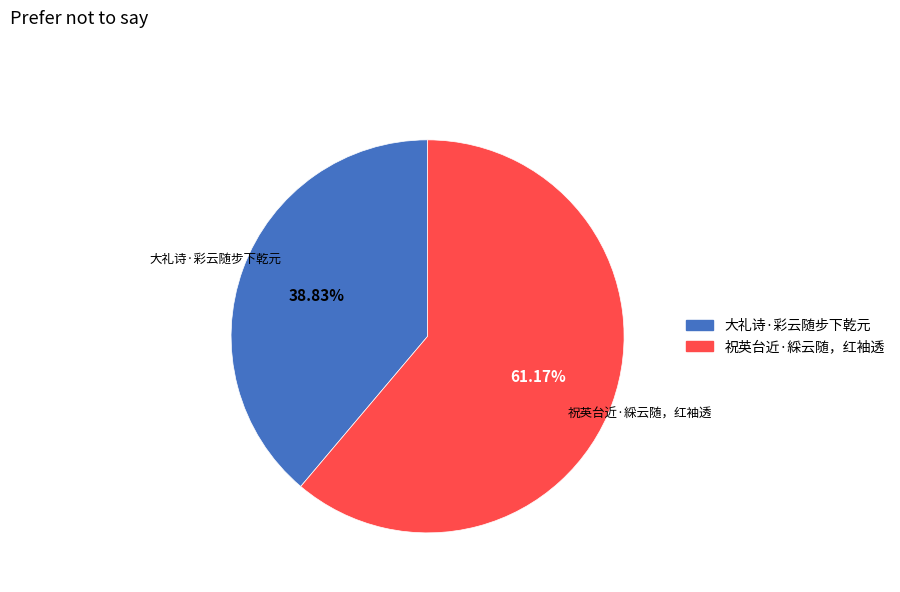

To the nearest percent, what percentage of the pie is 祝英台近·綵云随，红袖透?

61%